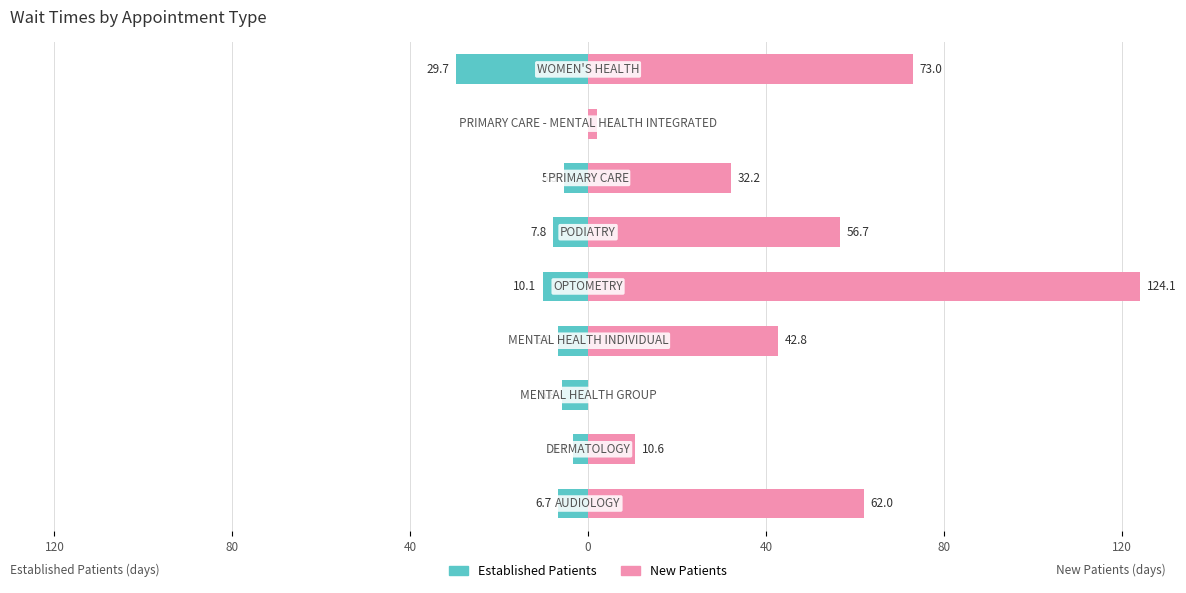

Which has a higher value, 8 or 120?

120